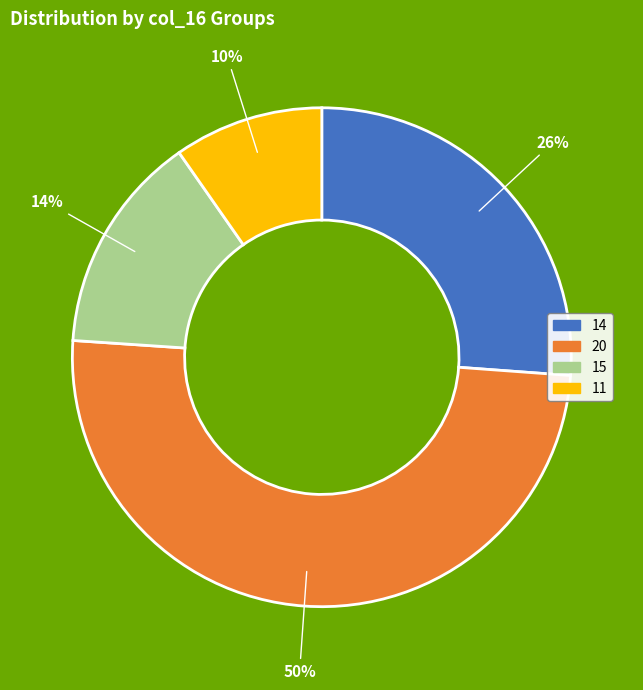

What percentage is the 14 slice, to the nearest percent?

26%